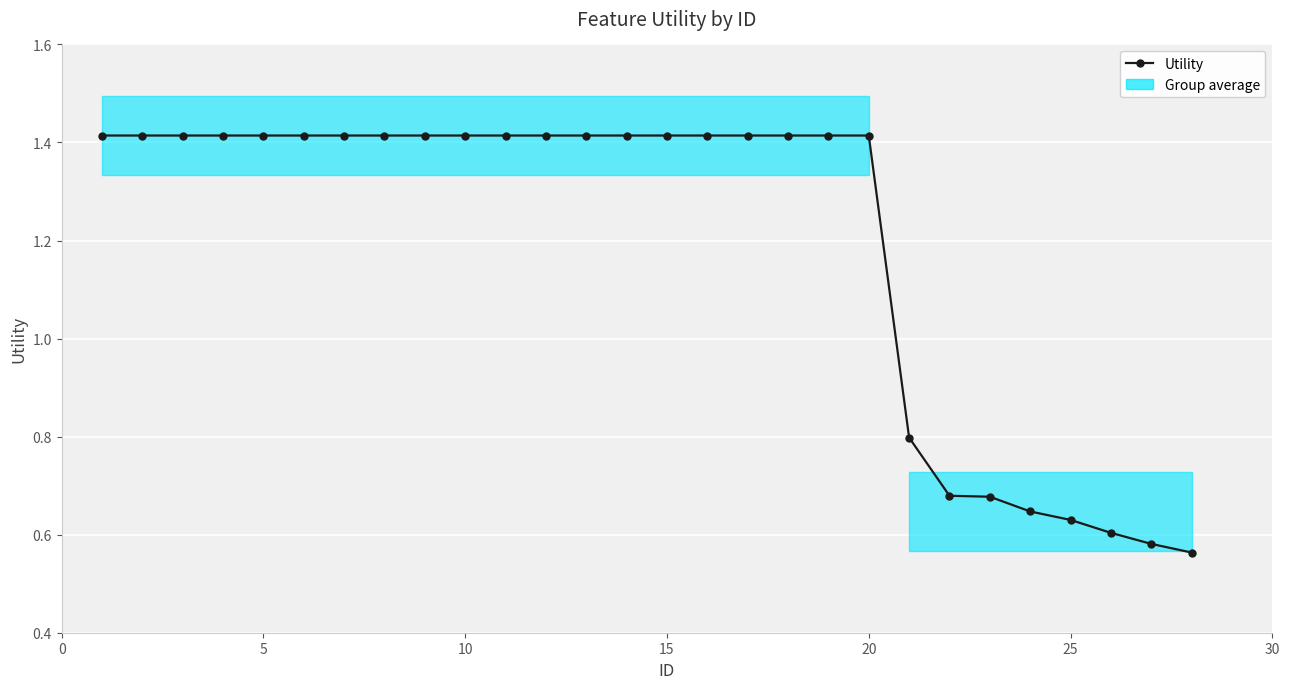

True or false: the data shows 0.3 at 20.

False